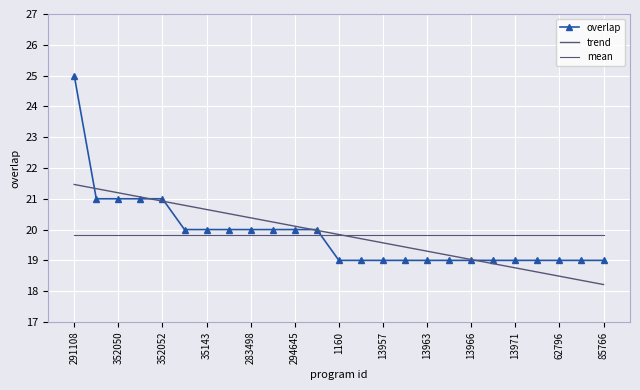

At how many categories does at least one series exceed 18?

25